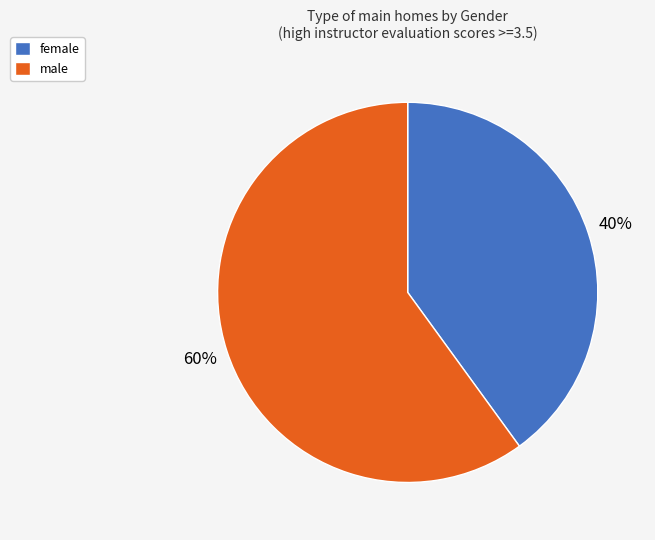

What is the largest slice in the pie chart?

male